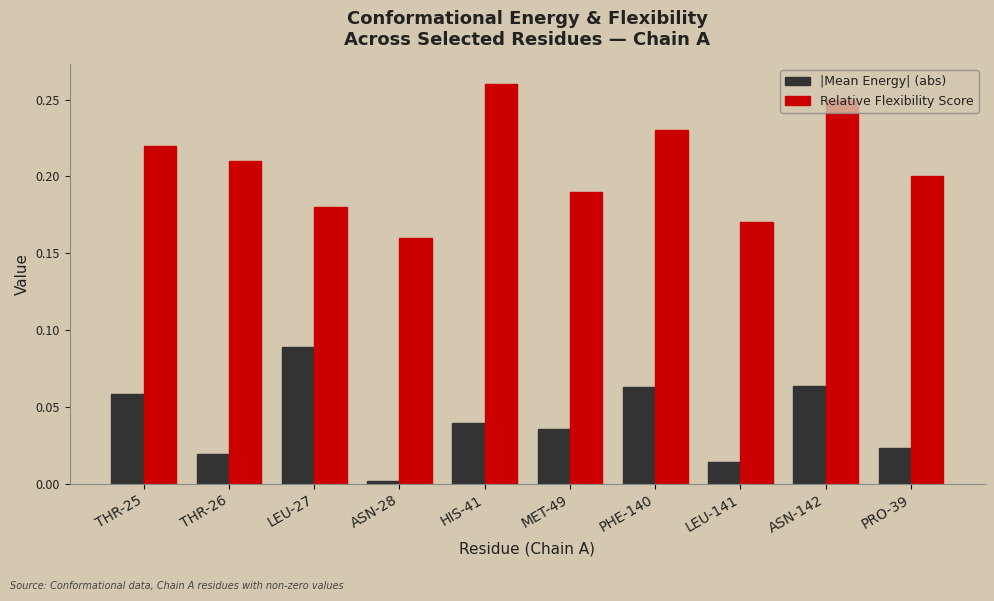

Does the chart contain stacked bars?

No